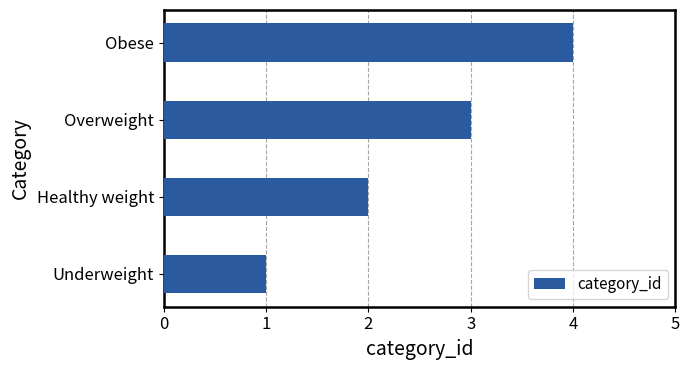

What value does the data have at Overweight?

3